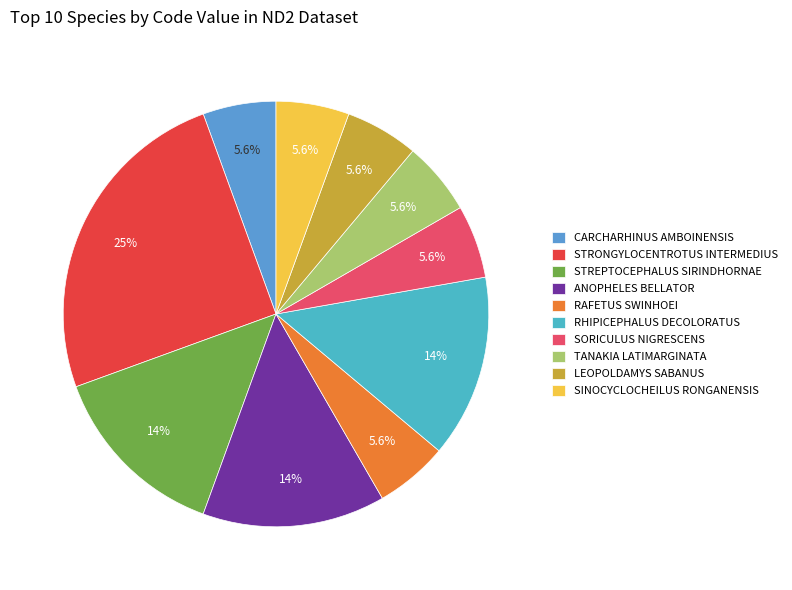

How many slices are in this pie chart?

10